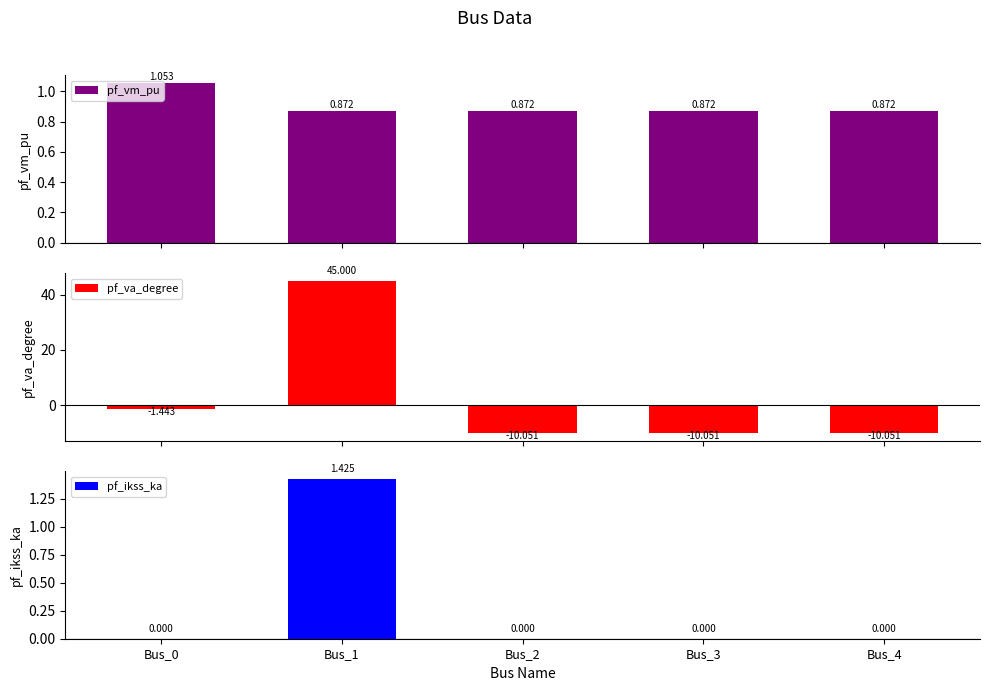

What are all the series names shown in the legend?

pf_vm_pu, pf_va_degree, pf_ikss_ka